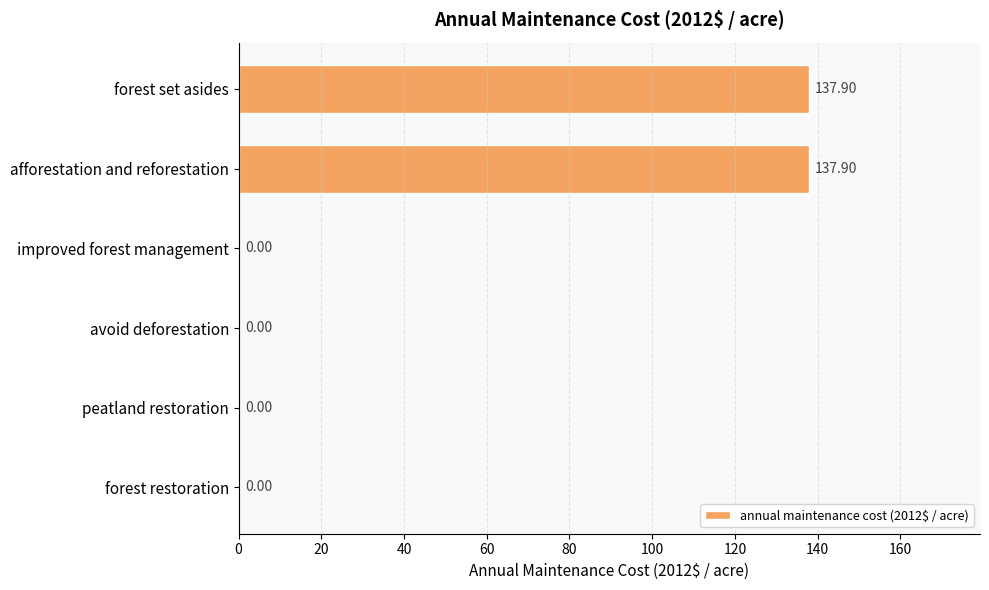

What is the ratio of the value at afforestation and reforestation to the value at forest set asides?

1.0